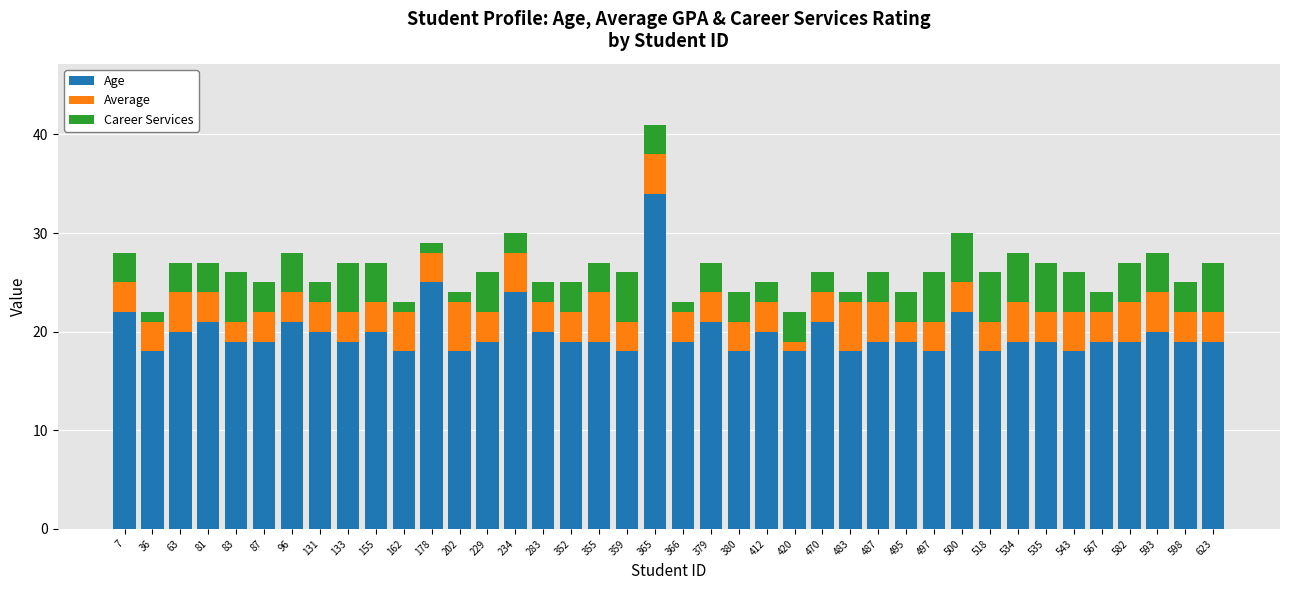

What is the total value across all series at 366?

23